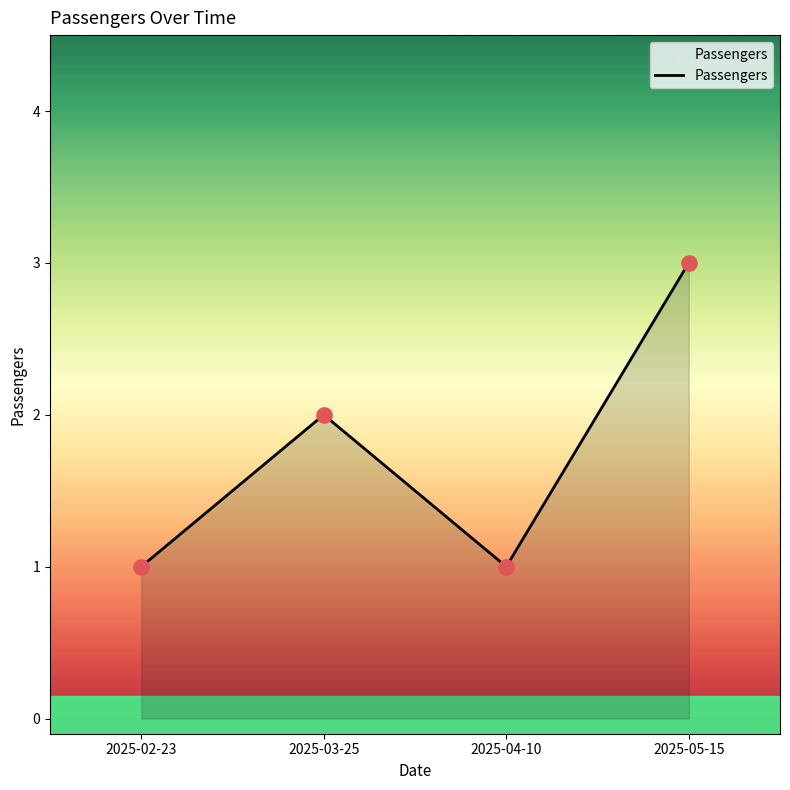

What is the greatest value displayed?

3.0